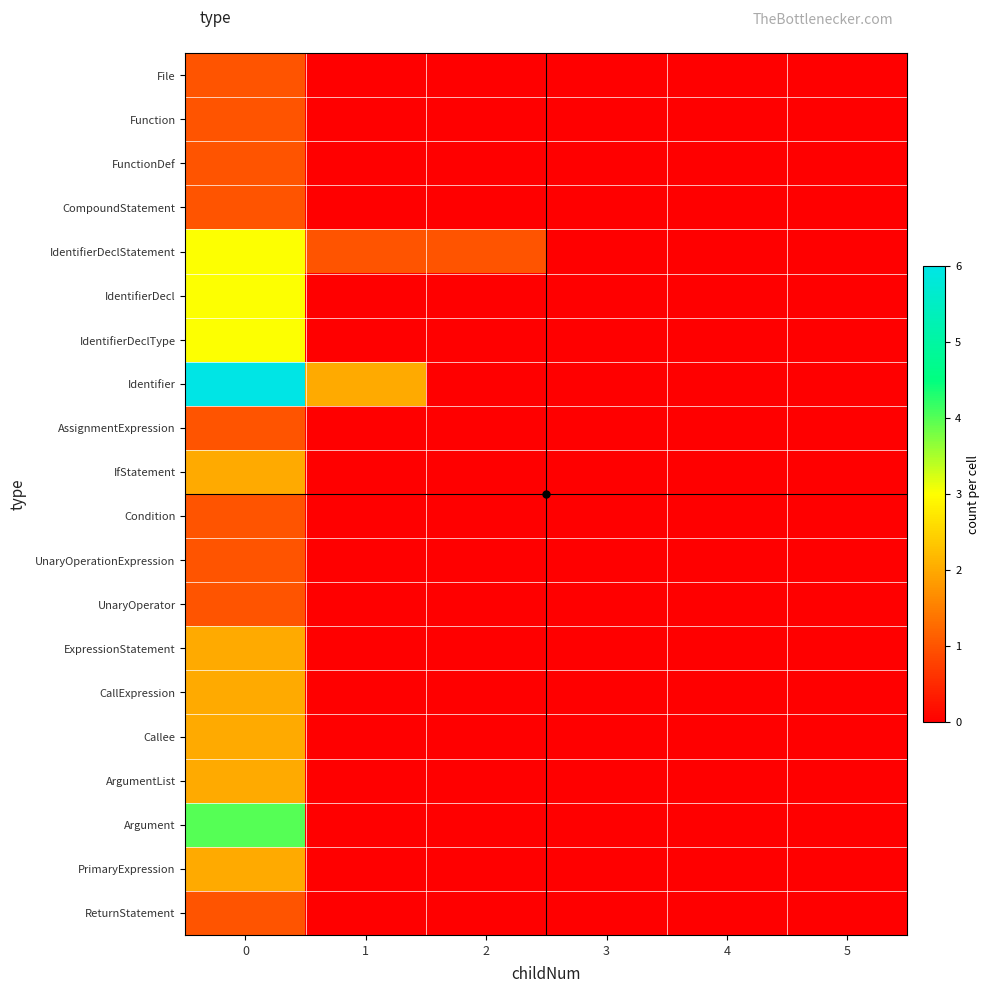

Reading left to right, list all the values displayed in this chart.

File: 0=1	1=0	2=0	3=0	4=0	5=0
Function: 0=1	1=0	2=0	3=0	4=0	5=0
FunctionDef: 0=1	1=0	2=0	3=0	4=0	5=0
CompoundStatement: 0=1	1=0	2=0	3=0	4=0	5=0
IdentifierDeclStatement: 0=3	1=1	2=1	3=0	4=0	5=0
IdentifierDecl: 0=3	1=0	2=0	3=0	4=0	5=0
IdentifierDeclType: 0=3	1=0	2=0	3=0	4=0	5=0
Identifier: 0=6	1=2	2=0	3=0	4=0	5=0
AssignmentExpression: 0=1	1=0	2=0	3=0	4=0	5=0
IfStatement: 0=2	1=0	2=0	3=0	4=0	5=0
Condition: 0=1	1=0	2=0	3=0	4=0	5=0
UnaryOperationExpression: 0=1	1=0	2=0	3=0	4=0	5=0
UnaryOperator: 0=1	1=0	2=0	3=0	4=0	5=0
ExpressionStatement: 0=2	1=0	2=0	3=0	4=0	5=0
CallExpression: 0=2	1=0	2=0	3=0	4=0	5=0
Callee: 0=2	1=0	2=0	3=0	4=0	5=0
ArgumentList: 0=2	1=0	2=0	3=0	4=0	5=0
Argument: 0=4	1=0	2=0	3=0	4=0	5=0
PrimaryExpression: 0=2	1=0	2=0	3=0	4=0	5=0
ReturnStatement: 0=1	1=0	2=0	3=0	4=0	5=0